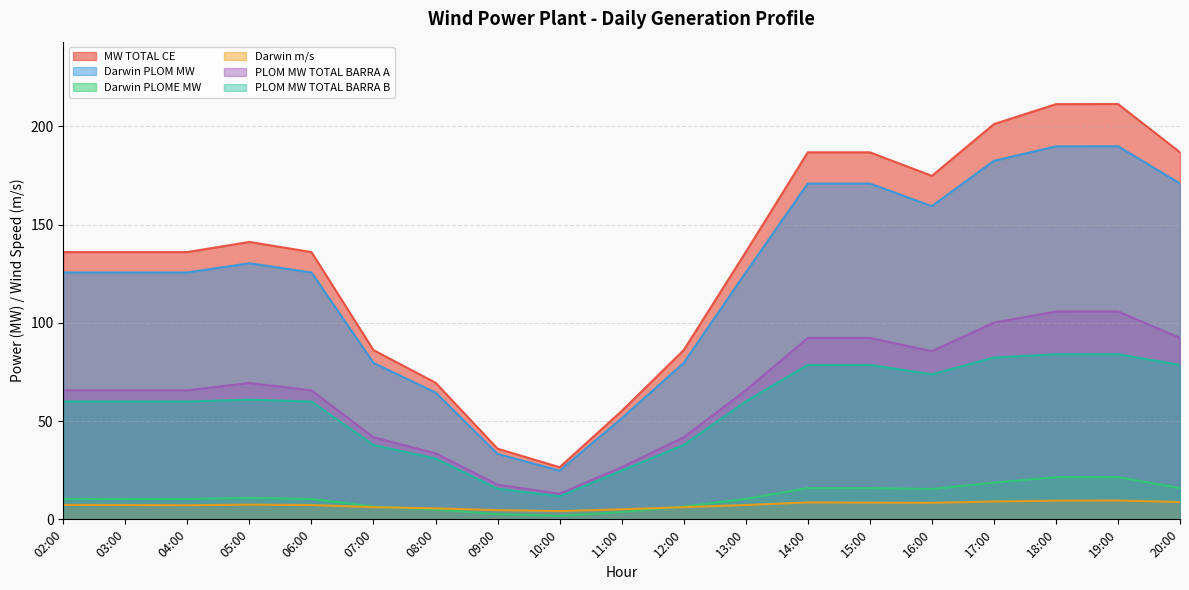

Does the chart display data point markers on the line(s)?

No